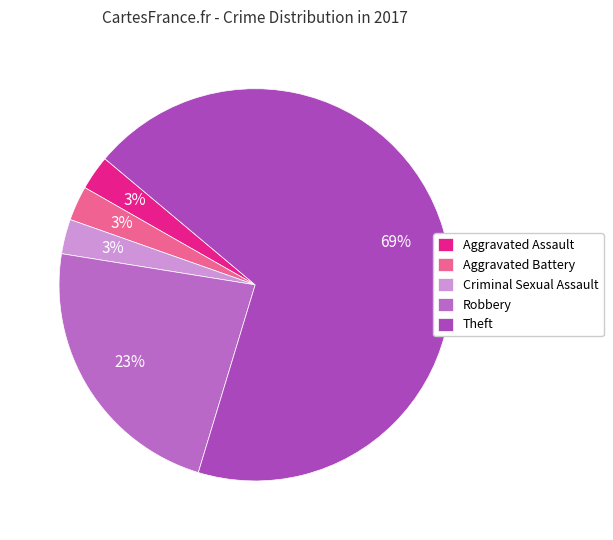

What percentage is the Criminal Sexual Assault slice, to the nearest percent?

3%